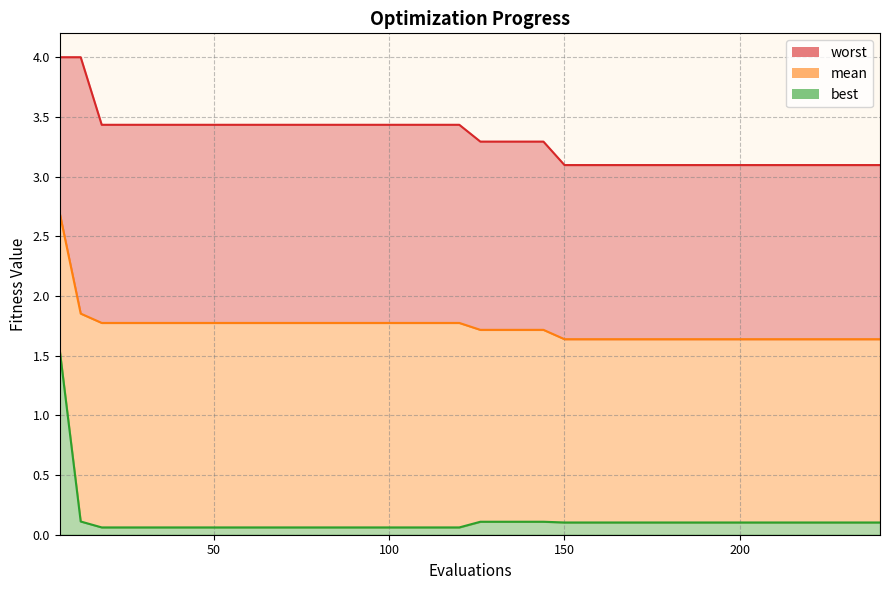

Does the chart display data point markers on the line(s)?

No